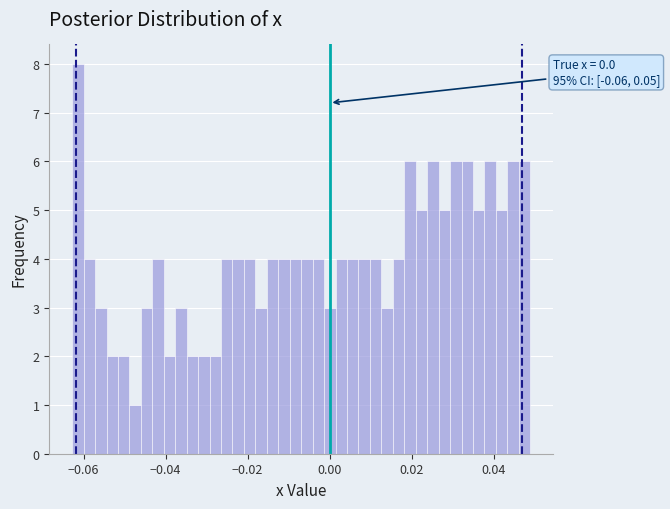

Around what value on the x-axis is the tallest bar? Give the approximate position of its centre, as read against the axis.

-0.062